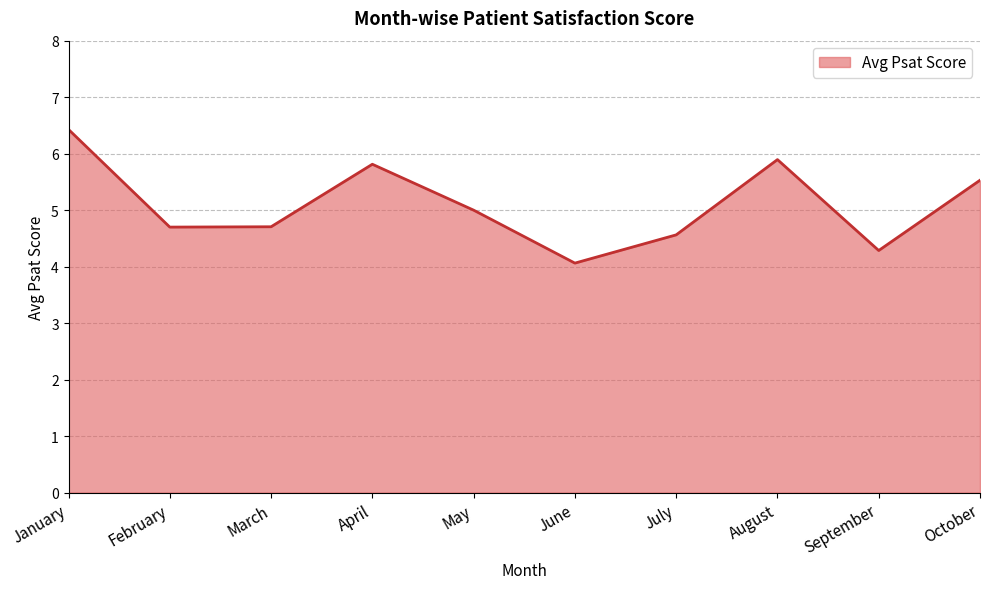

Reading right to left, extract all data points from this chart.

October=5.5	September=4.3	August=5.9	July=4.6	June=4.1	May=5.0	April=5.8	March=4.7	February=4.7	January=6.4